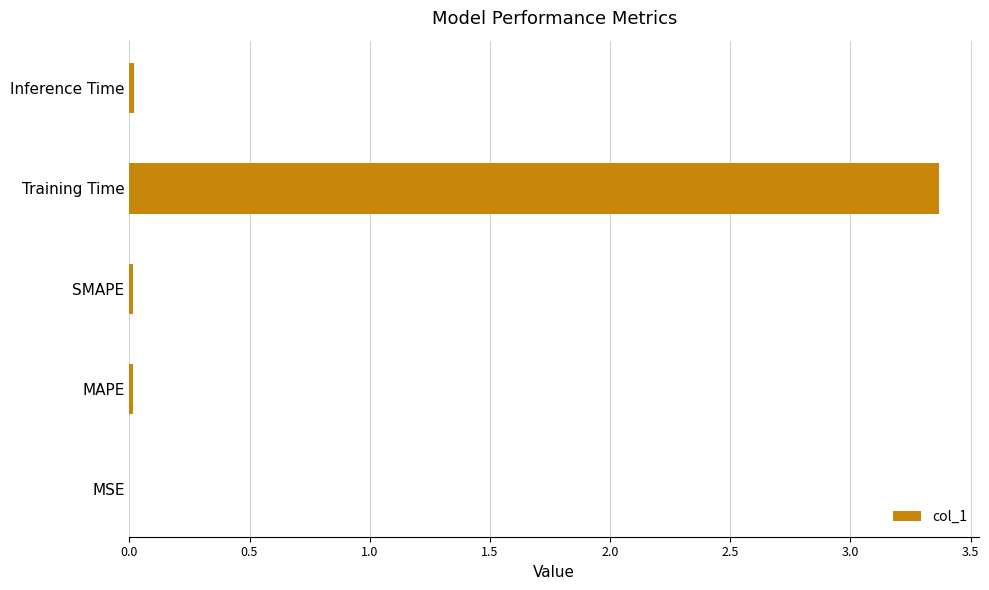

Between Inference Time and Training Time, which is larger?

Training Time